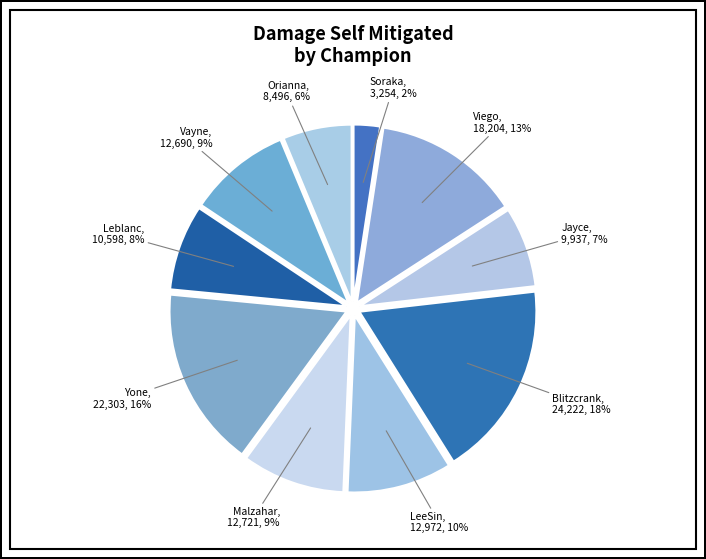

Count the number of slices in the pie.

10